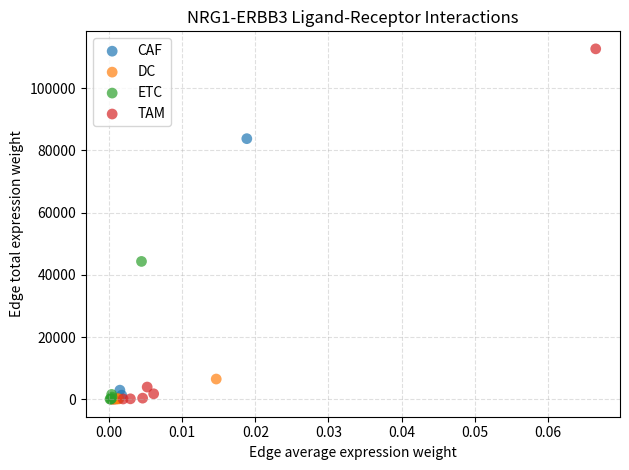

Which series has the largest Y range (max minus min)?

TAM